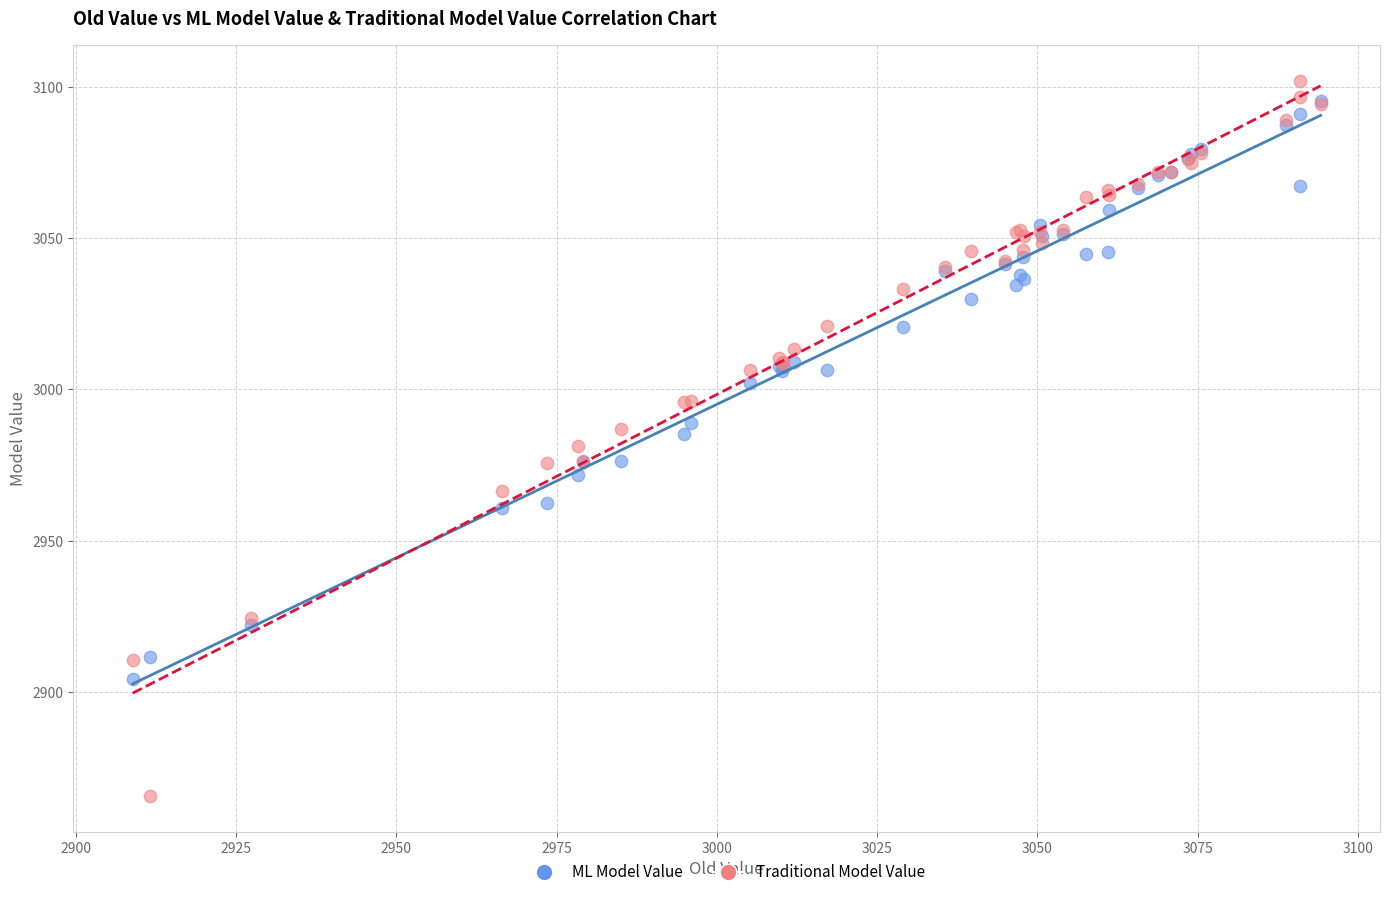

Which series has the widest spread of Y values?

Traditional Model Value